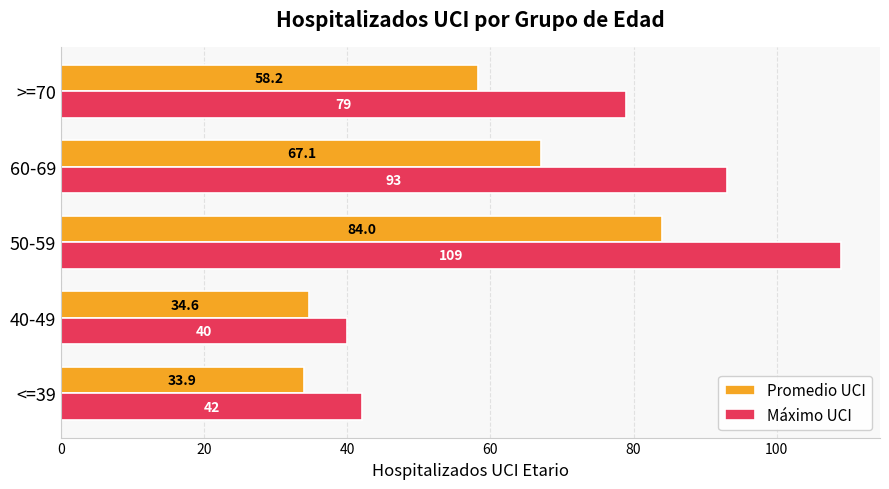

Where is Promedio UCI nearest to the value 58?

>=70